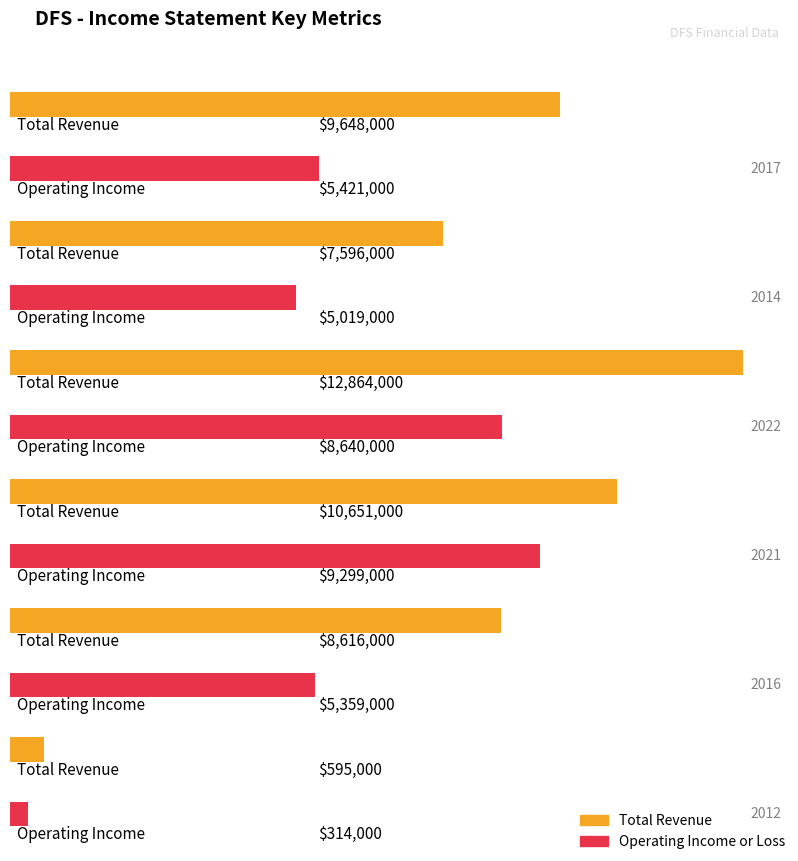

Between 2017-12-31 and 2014-12-31, which series saw the biggest shift?

Total Revenue